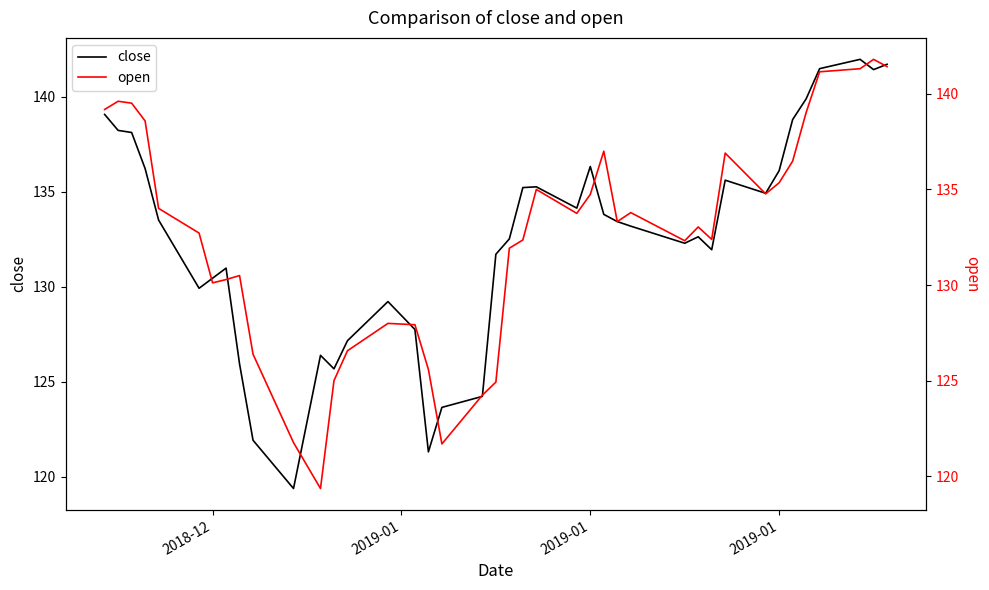

Reading left to right, what are all the values shown in this chart?

close: 139.1	138.2	138.1	136.2	133.5	129.9	130.4	131.0	125.9	121.9	119.4	126.4	125.7	127.2	129.2	127.7	121.3	123.6	124.2	131.7	132.5	135.2	135.2	134.1	136.3	133.8	133.4	133.2	132.3	132.6	131.9	135.6	134.9	136.1	138.8	139.9	141.5	142.0	141.4	141.7
open: 139.2	139.6	139.5	138.6	134.0	132.7	130.1	130.3	130.5	126.4	121.8	119.4	125.0	126.6	128.0	127.9	125.6	121.7	124.2	124.9	131.9	132.4	135.0	133.8	134.7	137.0	133.3	133.8	132.3	133.0	132.4	136.9	134.8	135.3	136.5	139.0	141.2	141.3	141.8	141.4